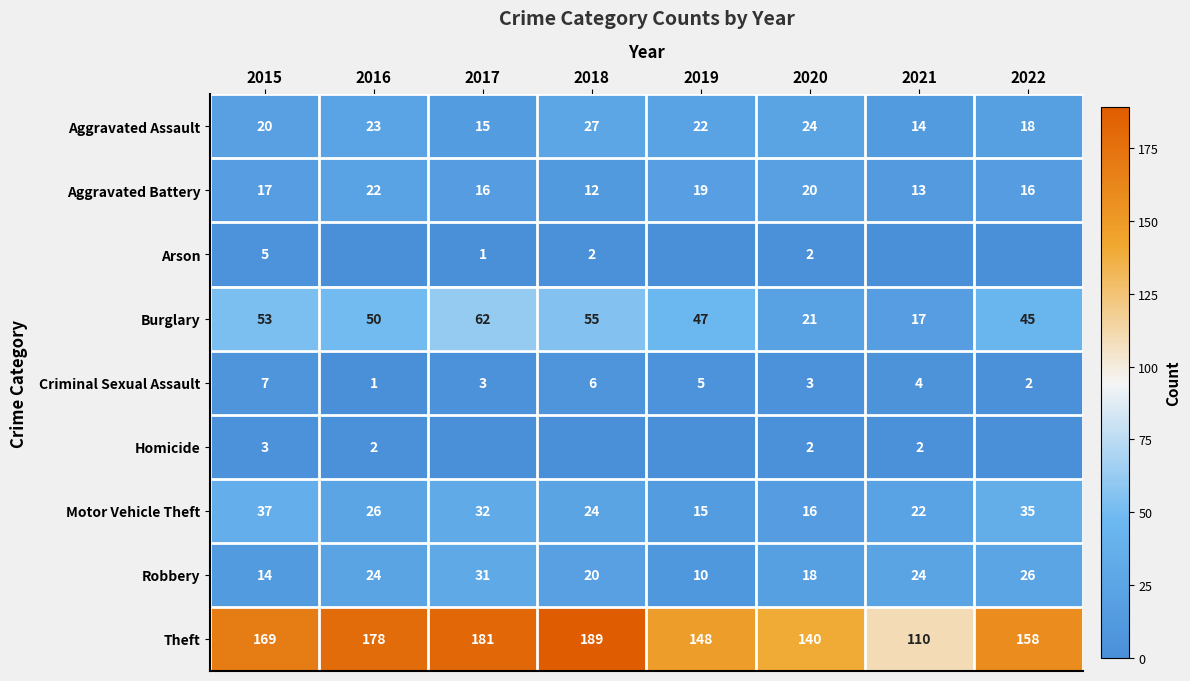

Between 2015 and 2020, which series saw the biggest shift?

Burglary